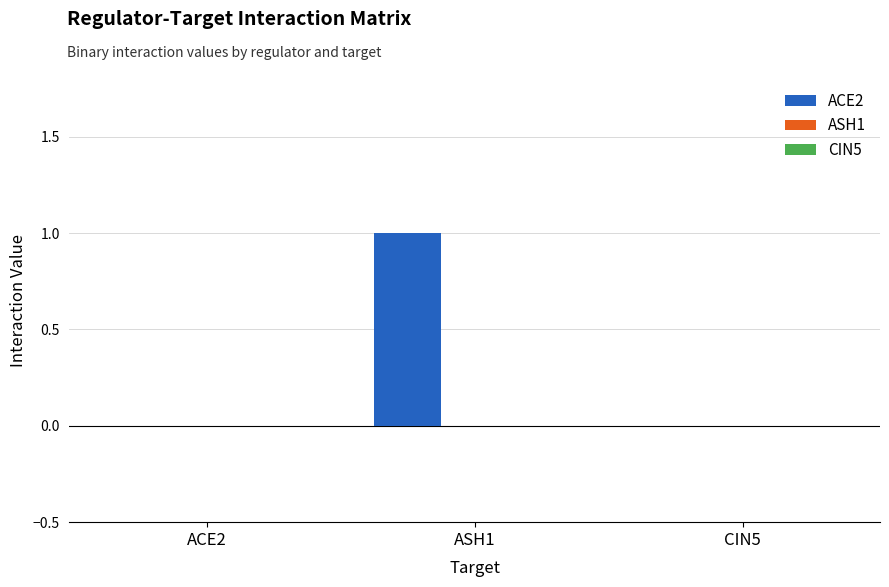

Between ASH1 and CIN5, which is larger?

ASH1